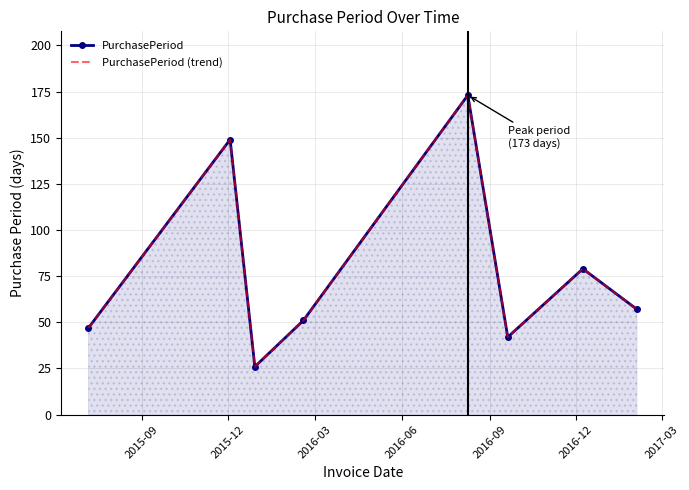

Reading left to right, extract all data points from this chart.

PurchasePeriod: 47	149	26	51	173	42	79	57
PurchasePeriod (trend): 47	149	26	51	173	42	79	57